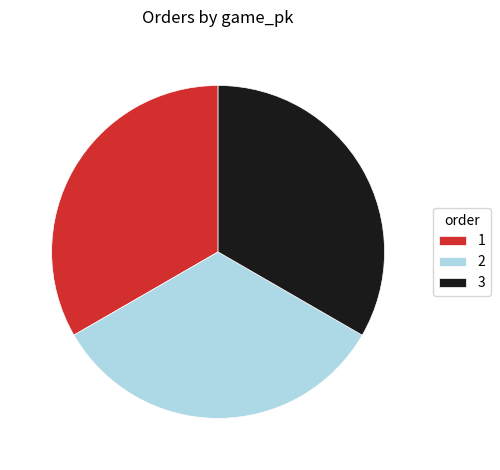

Approximately how many times larger is the value at 3 compared to 2?

1.0